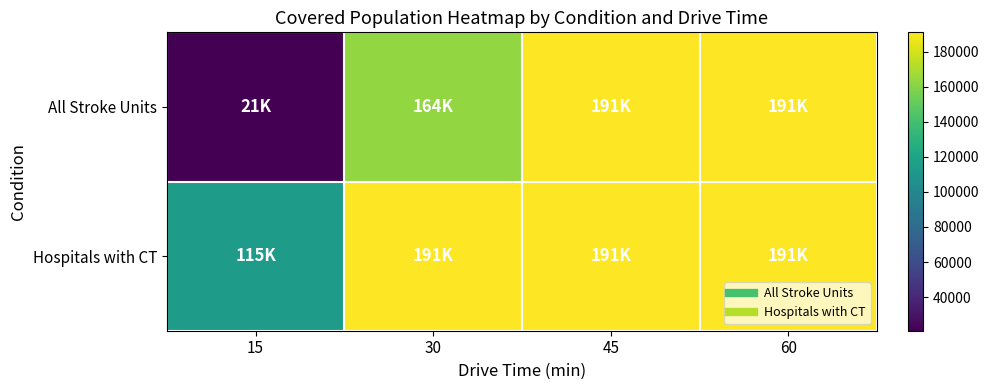

Which series changed the most between 30 and 45?

All Stroke Units